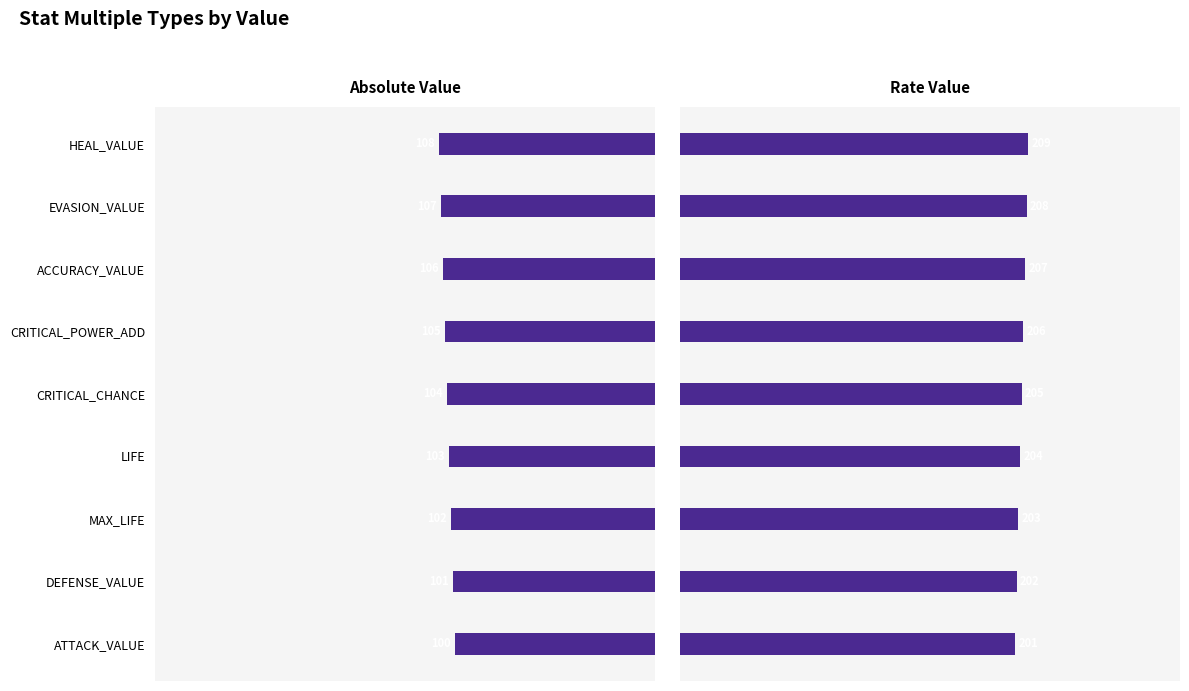

The value of Absolute Value at HEAL_VALUE is 29. True or false?

False